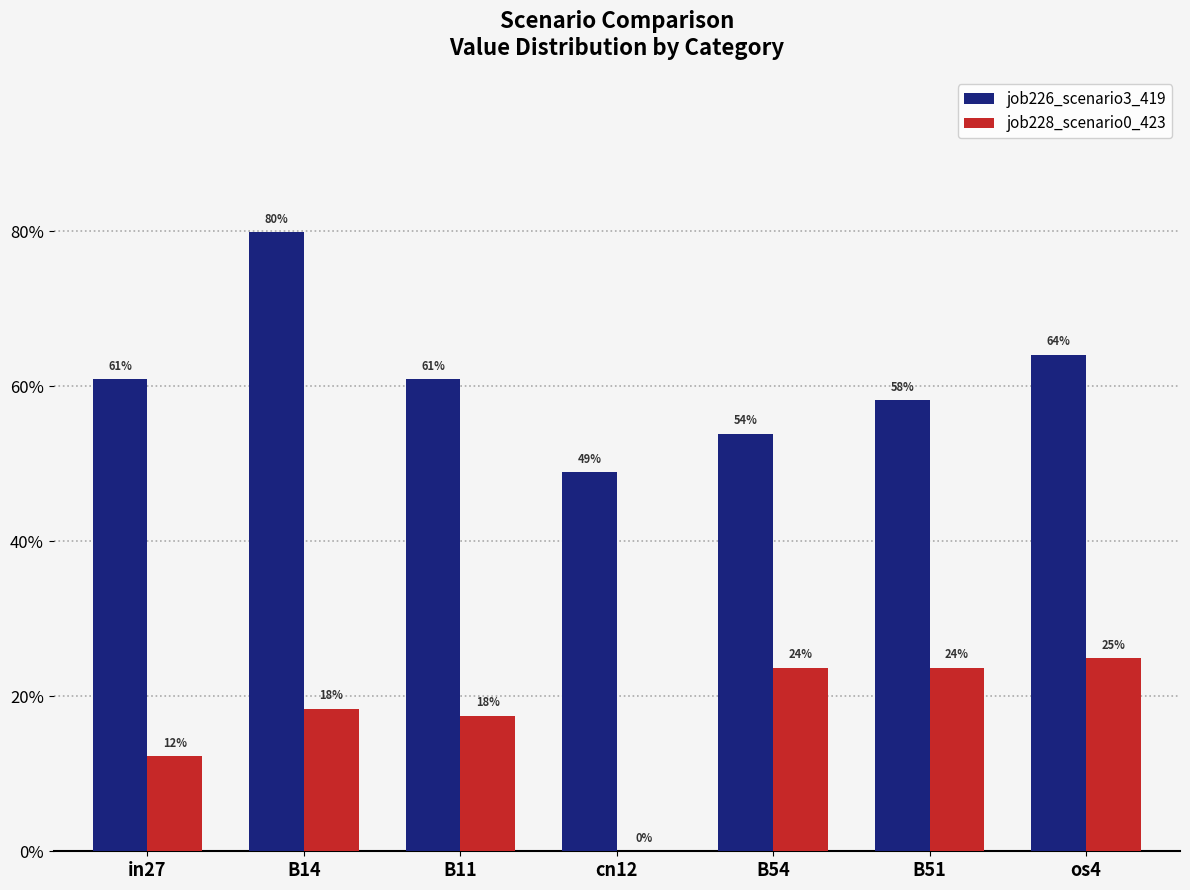

Count the job228_scenario0_423 values in the range 0 to 1.

7